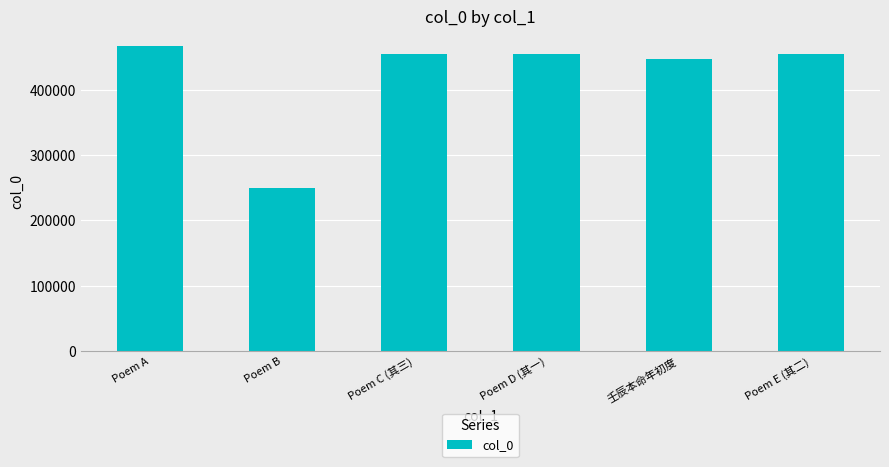

The value at Poem A is 113388. True or false?

False